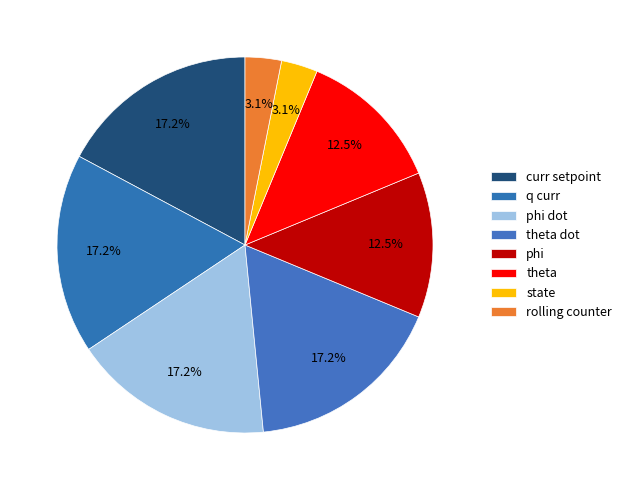

To the nearest percent, what is the combined percentage of rolling counter and curr setpoint?

20%